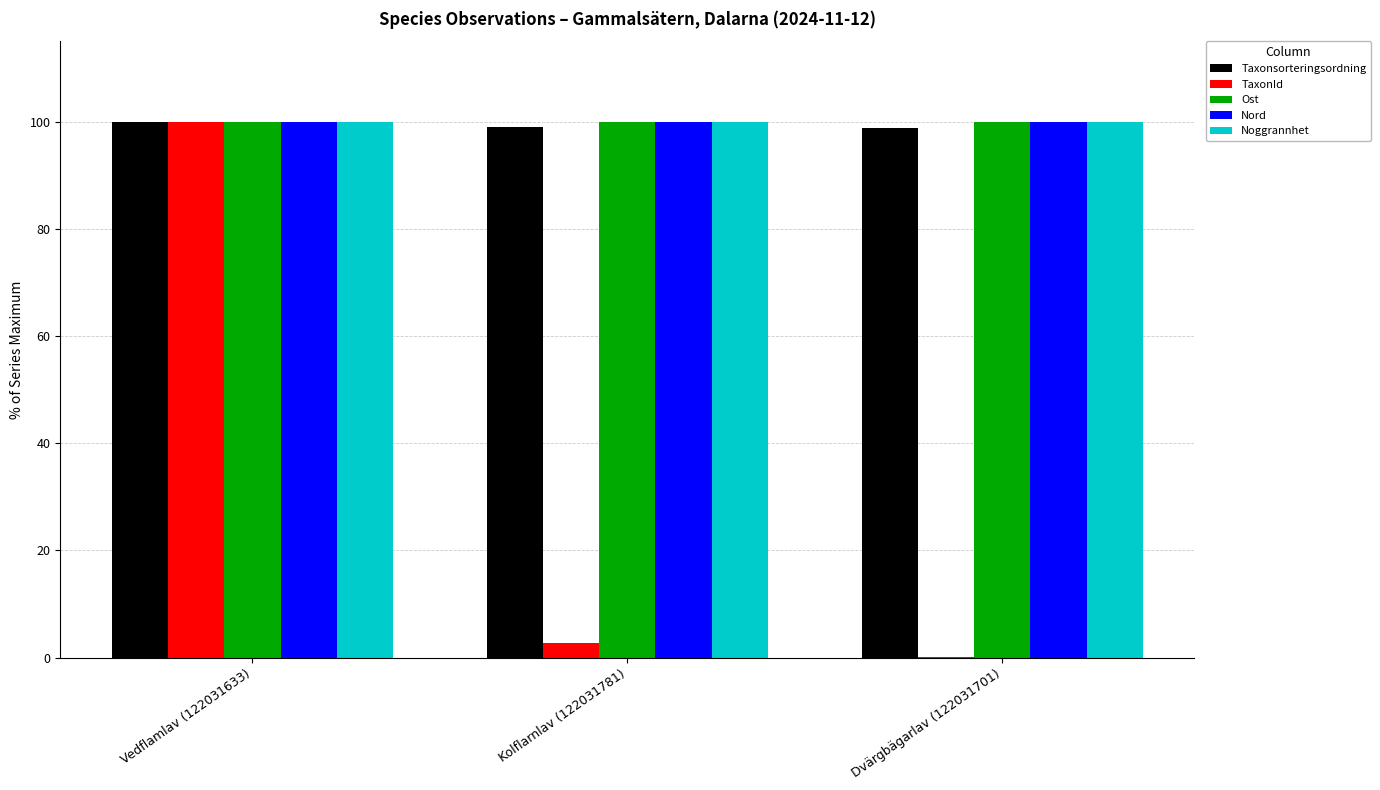

What is the greatest value displayed?

100.0